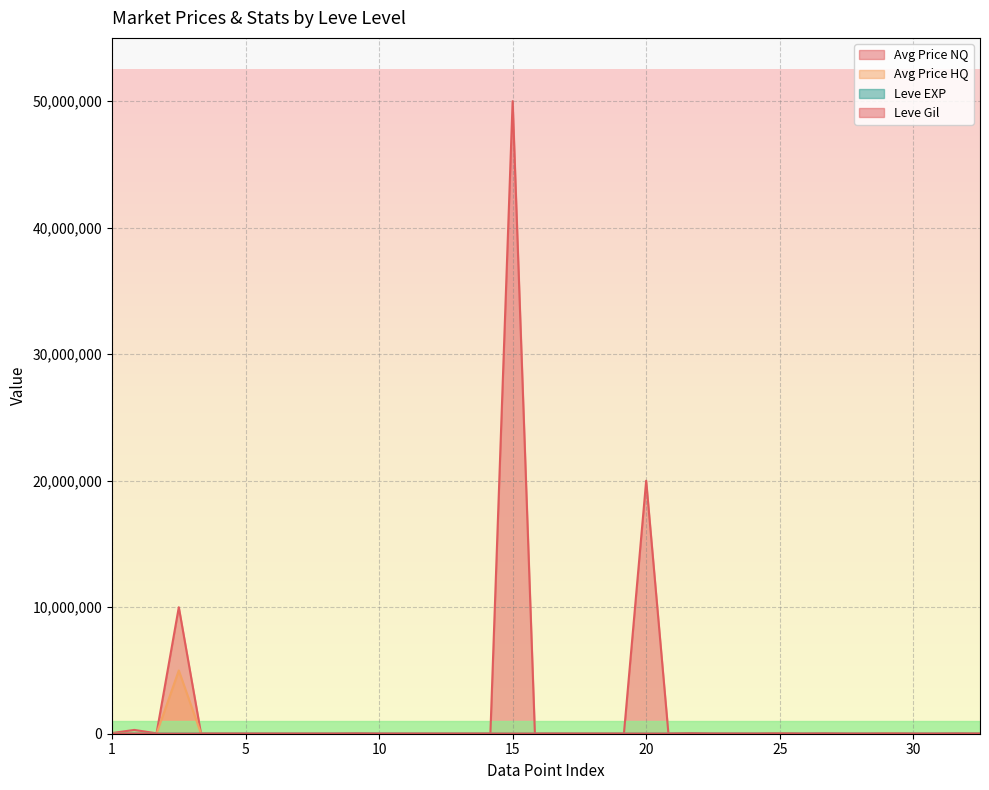

Where do Avg Price NQ and Leve EXP first cross each other?

1 and 1